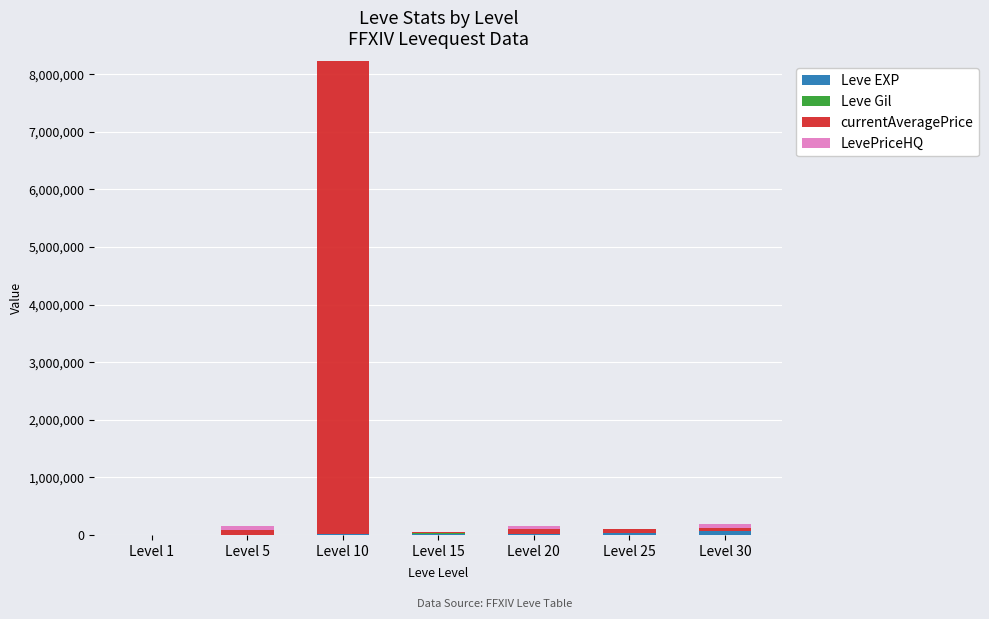

At which category is the sum across all series the highest?

Level 10